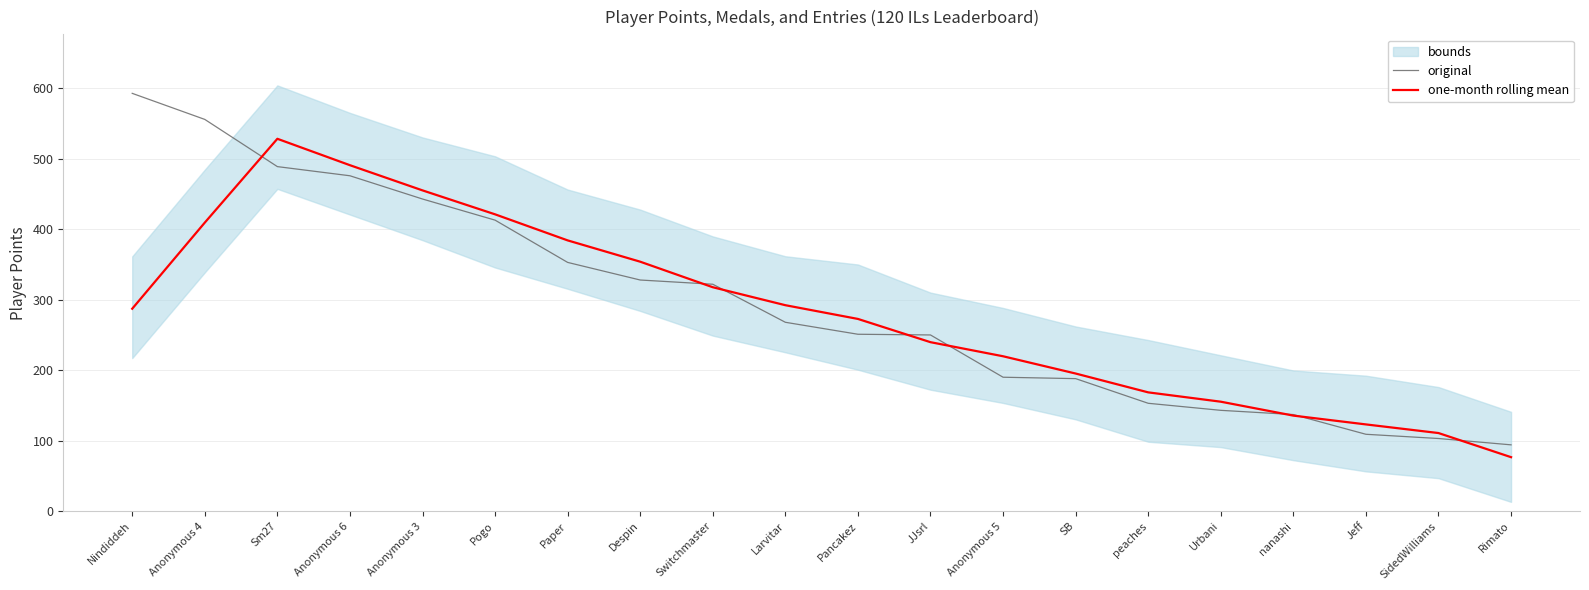

Which category has the highest value across all series?

Nindiddeh